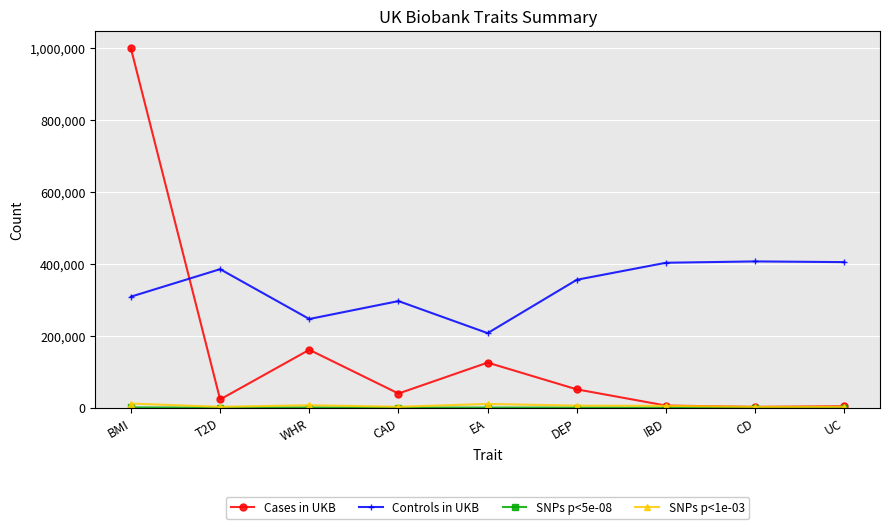

The Cases in UKB series shows 39360 at CAD. True or false?

True